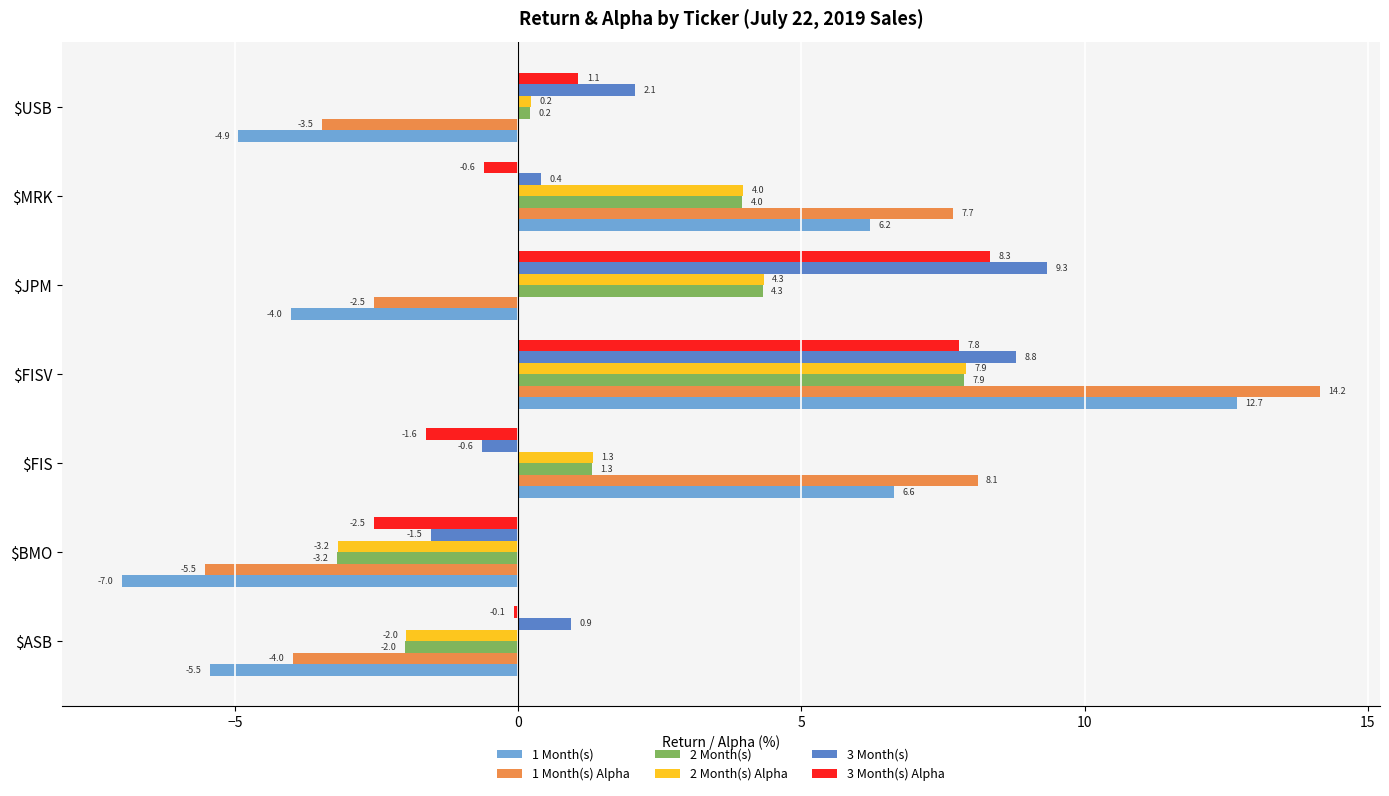

What is the minimum value for 1 Month(s) Alpha?

-5.5